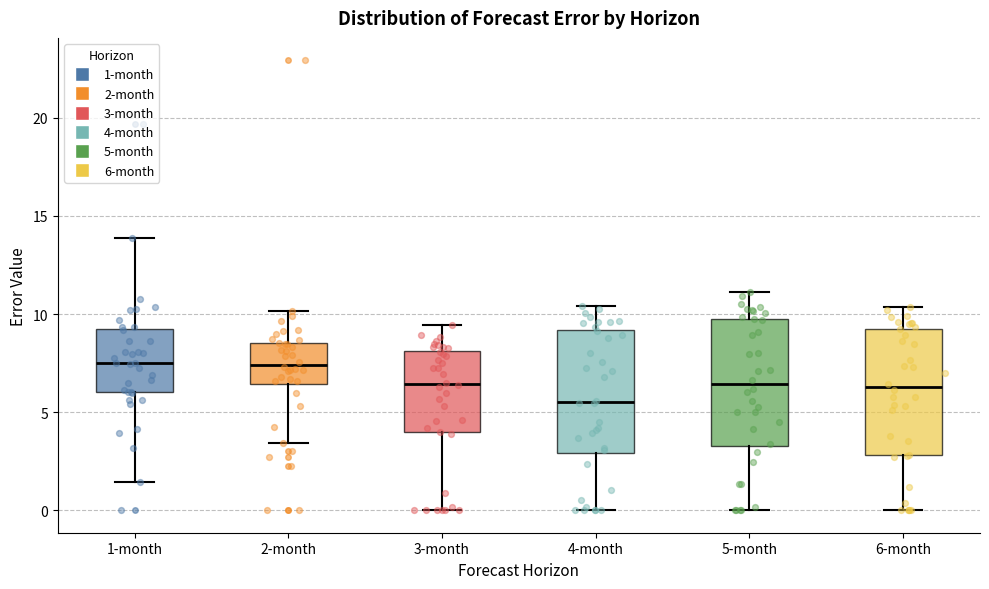

Reading left to right, transcribe this box plot: for each box, give where its median line is, the range the box spans, and where its two whiskers end, as read against the y-axis. The values are not printed on the chart, so give them approximately, as read against the axis.

1-month: median 7.5, box 6.0 to 9.0, whiskers 1.5 to 14.0
2-month: median 7.5, box 6.5 to 8.5, whiskers 3.5 to 10.0
3-month: median 6.5, box 4.0 to 8.0, whiskers 0.0 to 9.5
4-month: median 5.5, box 3.0 to 9.0, whiskers 0.0 to 10.5
5-month: median 6.5, box 3.5 to 10.0, whiskers 0.0 to 11.0
6-month: median 6.5, box 3.0 to 9.0, whiskers 0.0 to 10.5